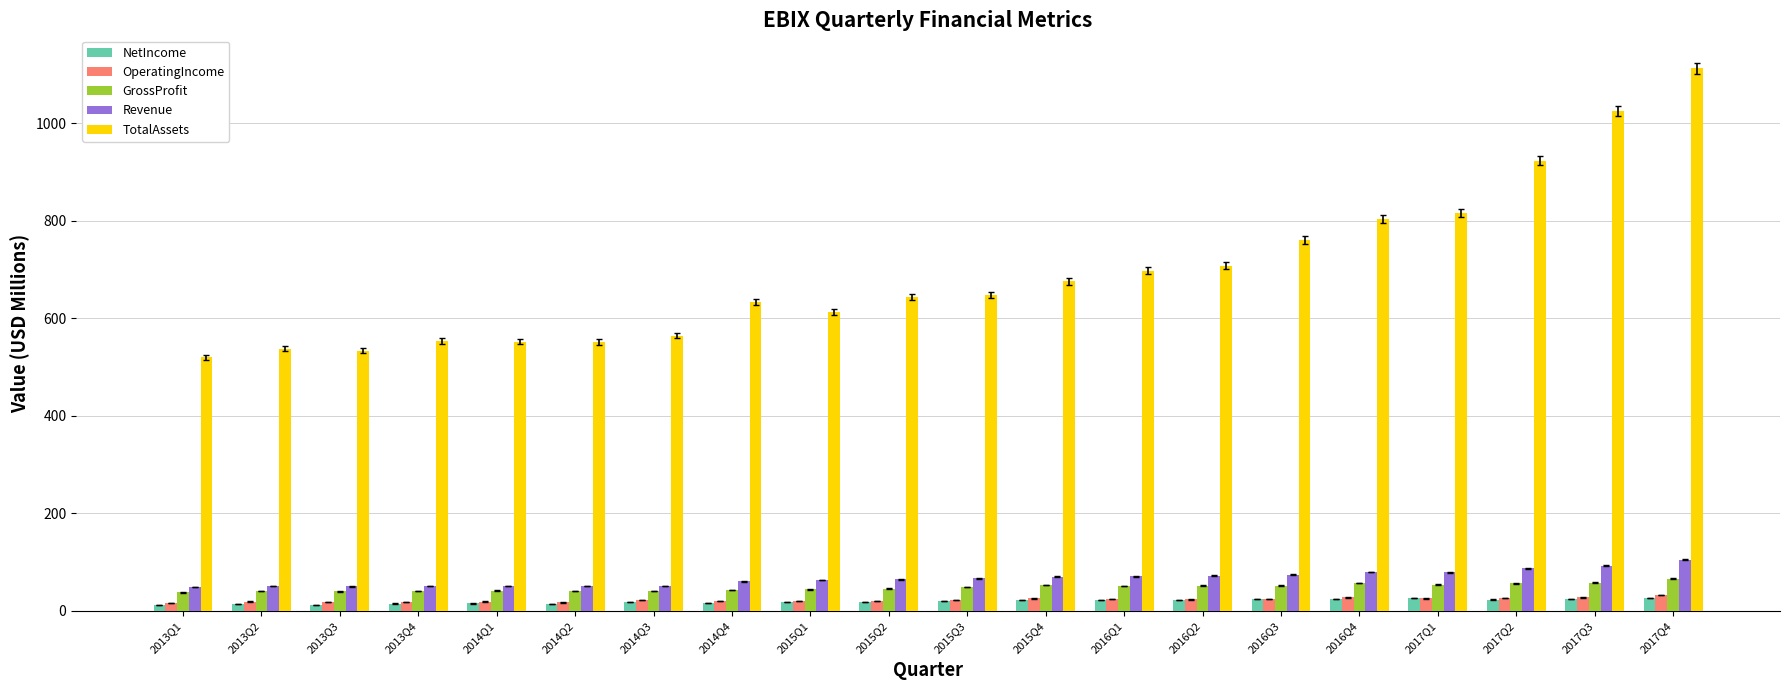

How many groups of bars are there?

20